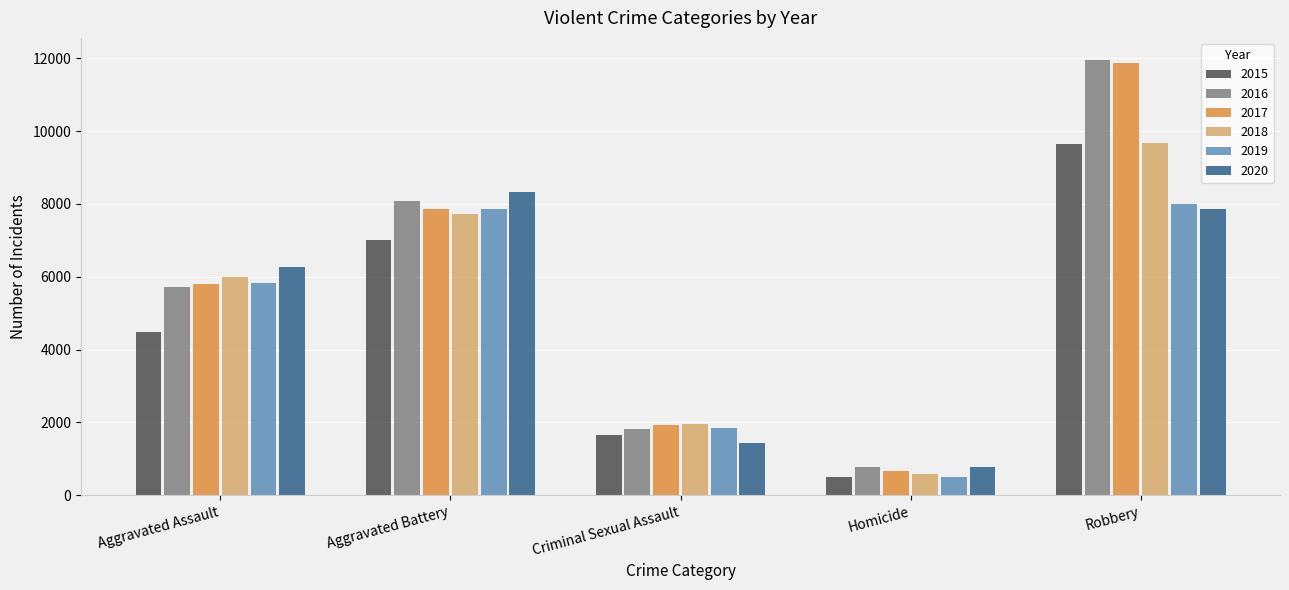

Is it true that 2019 equals 7857 at Aggravated Battery?

True